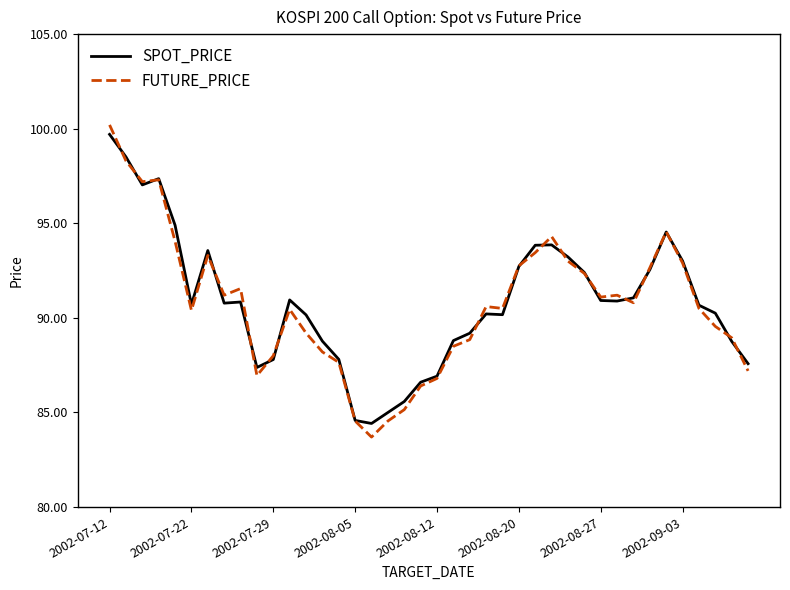

List the series in order of their peak value, lowest first.

SPOT_PRICE, FUTURE_PRICE